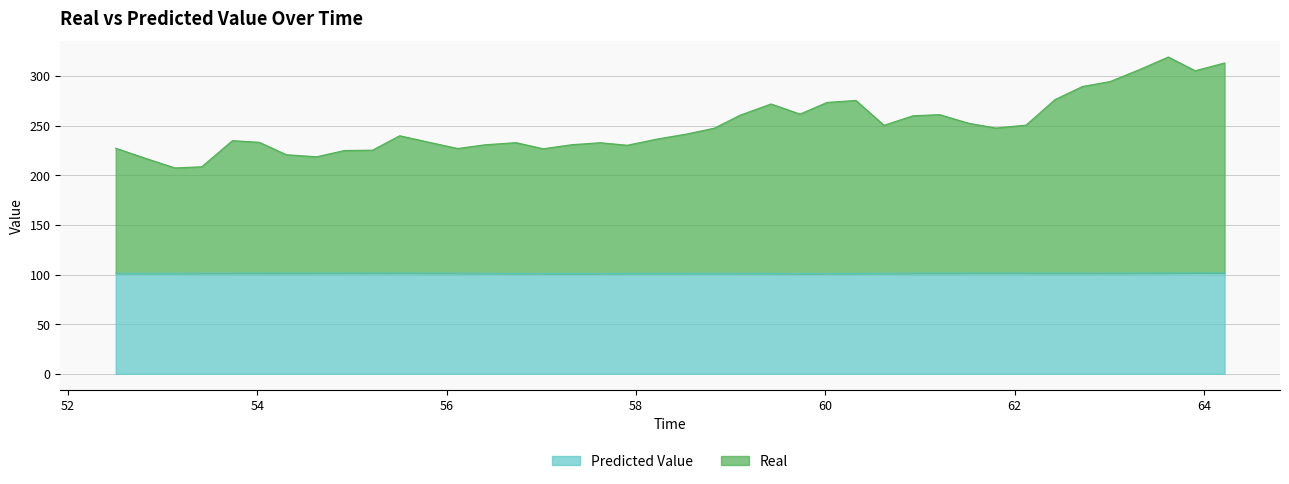

How many interior local valleys does the Real series have?

9